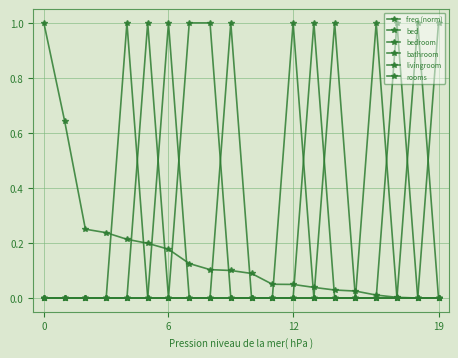

What is the label of the 12th point from the right?

8